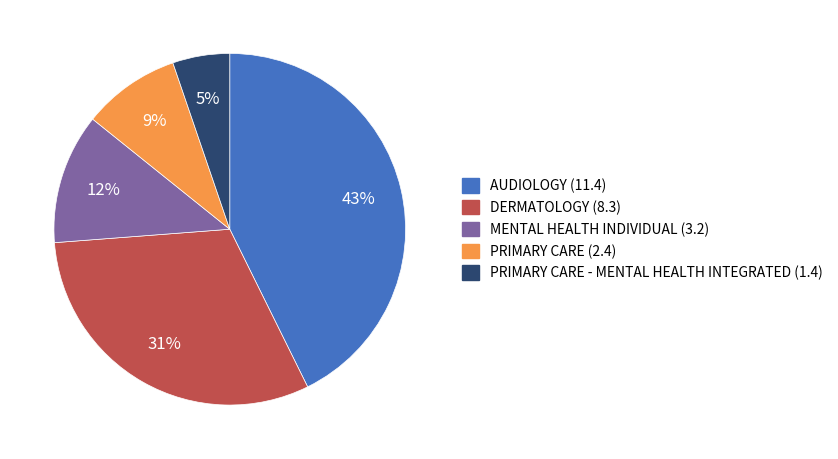

How many segments does this pie chart have?

5